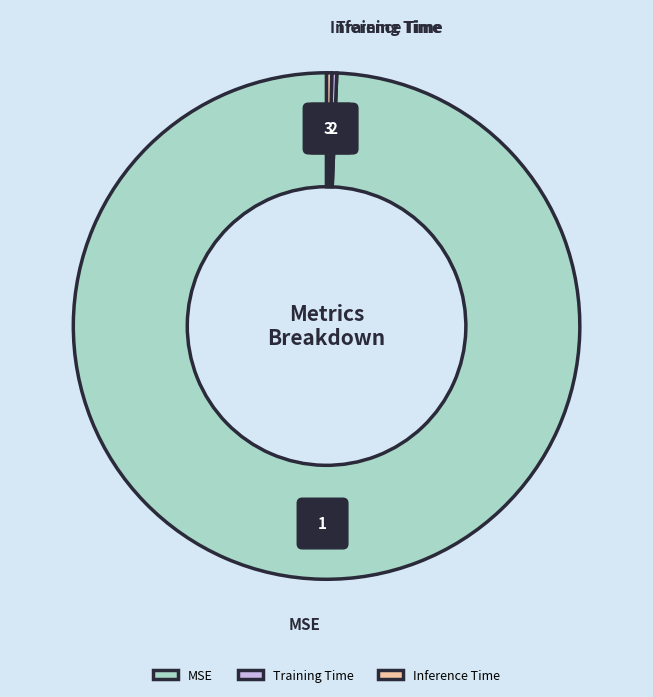

Which has a higher value, Inference Time or Training Time?

Inference Time